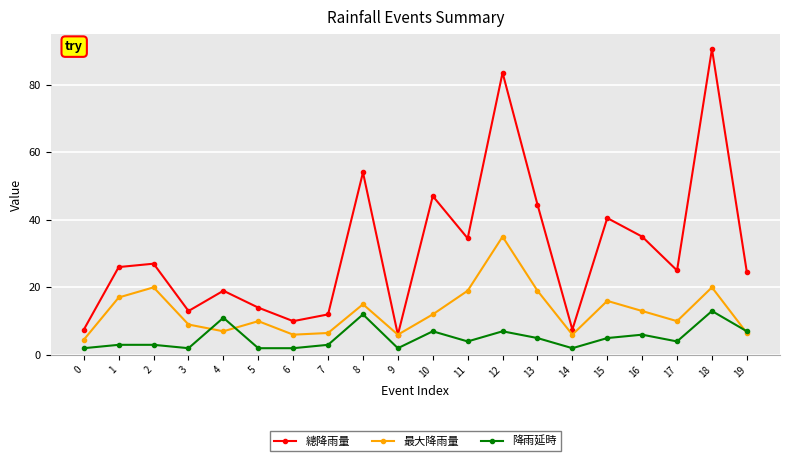

Which series has the largest total across all categories?

總降雨量